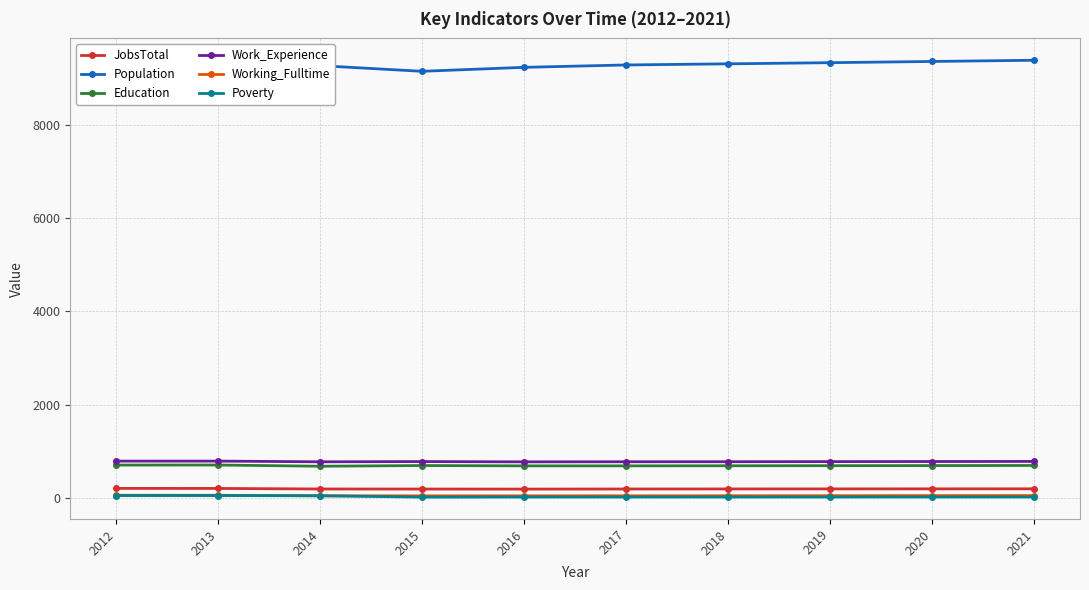

Which series has the largest total across all categories?

Population